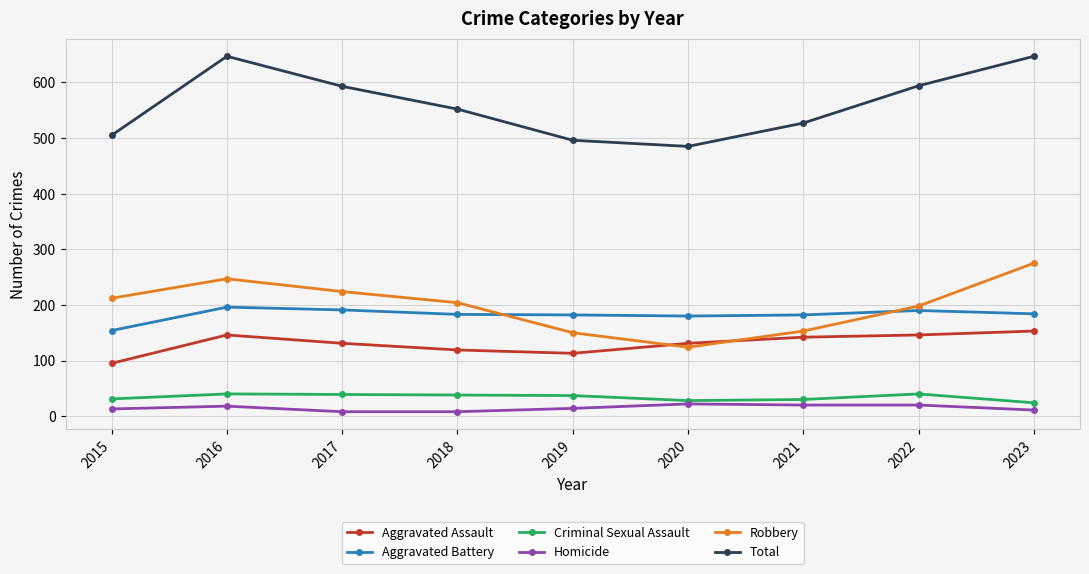

What is the spread (max minus min) of values at 2019?

482